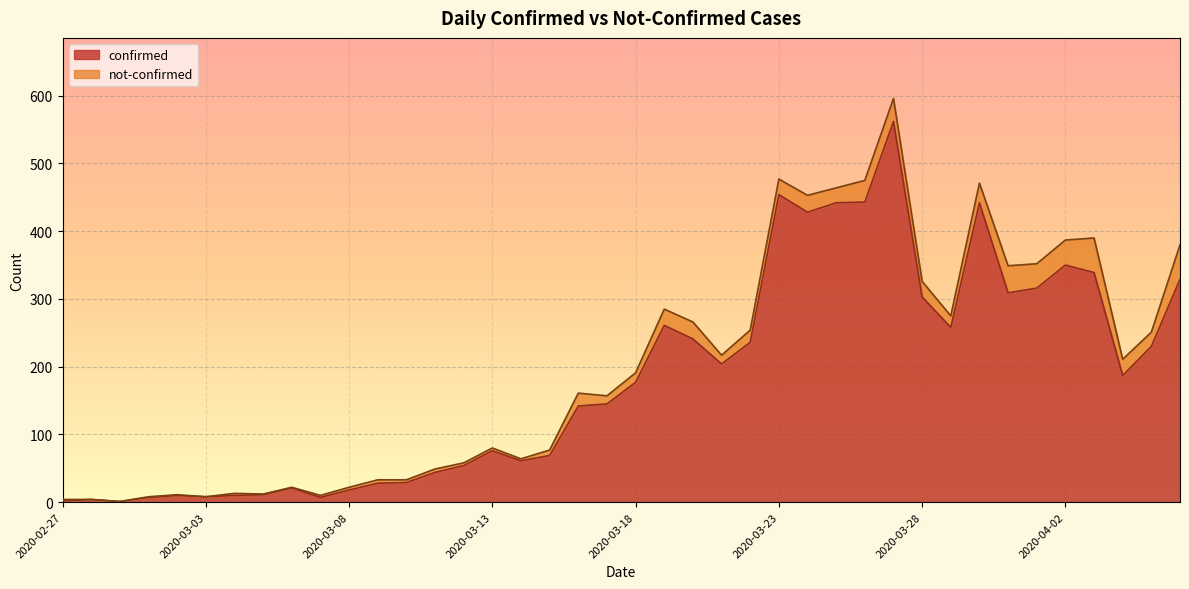

What is the label of the 37th point from the right?

2020-03-01